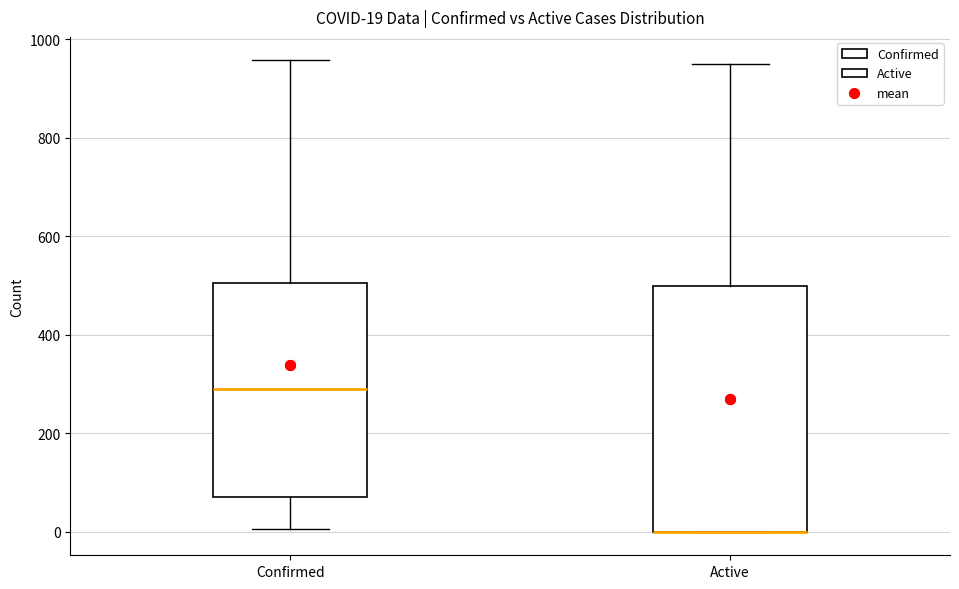

Comparing the boxes themselves (not the whiskers), which one is the tallest?

Active